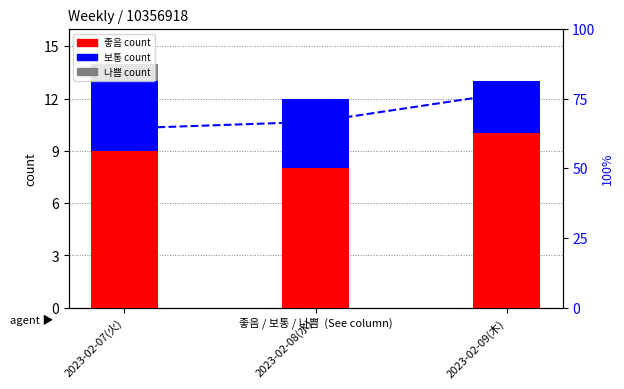

Where does the % 좋음 within day series first go above 66?

2023-02-08(水)